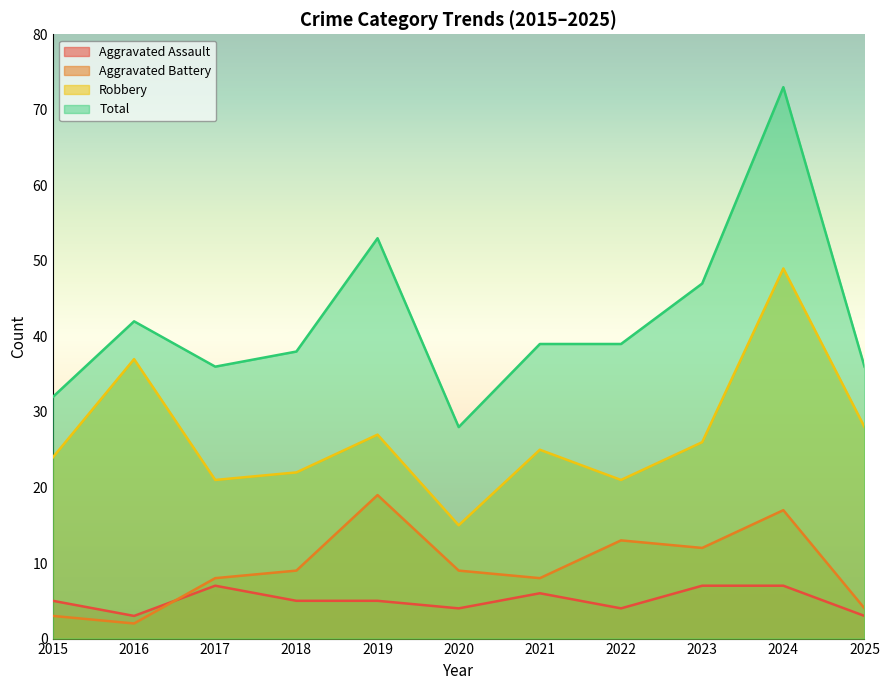

How many times do Aggravated Assault and Aggravated Battery cross each other?

1